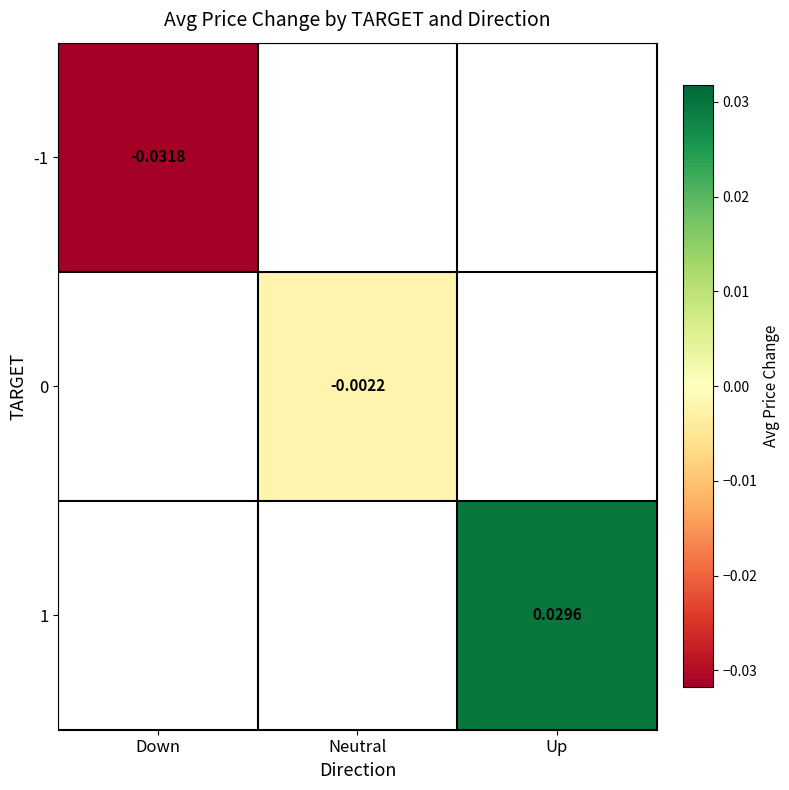

List the series in order of their overall mean, lowest first.

-1, 0, 1